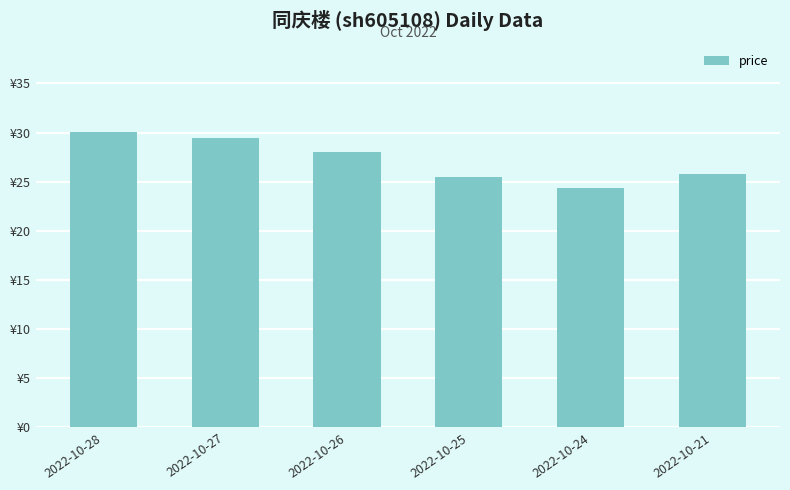

Are the bars horizontal?

No